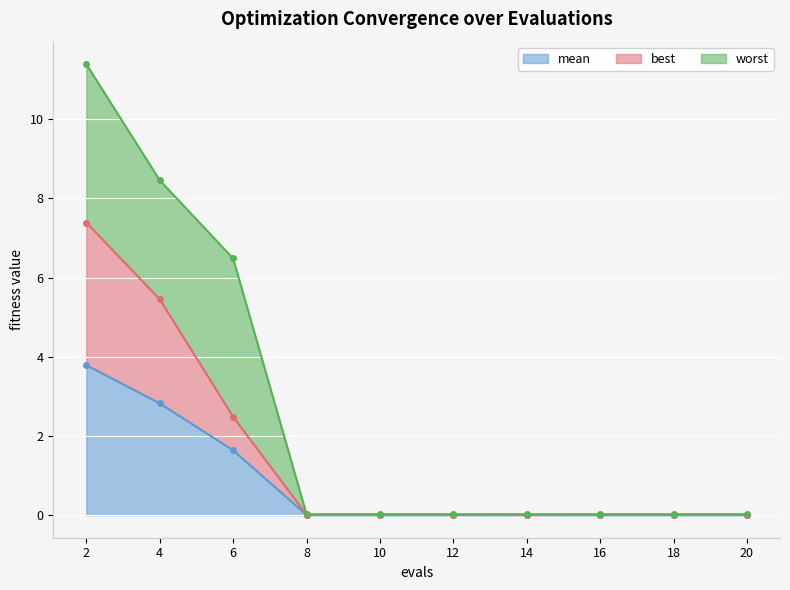

Between 18 and 20, which series saw the biggest shift?

mean